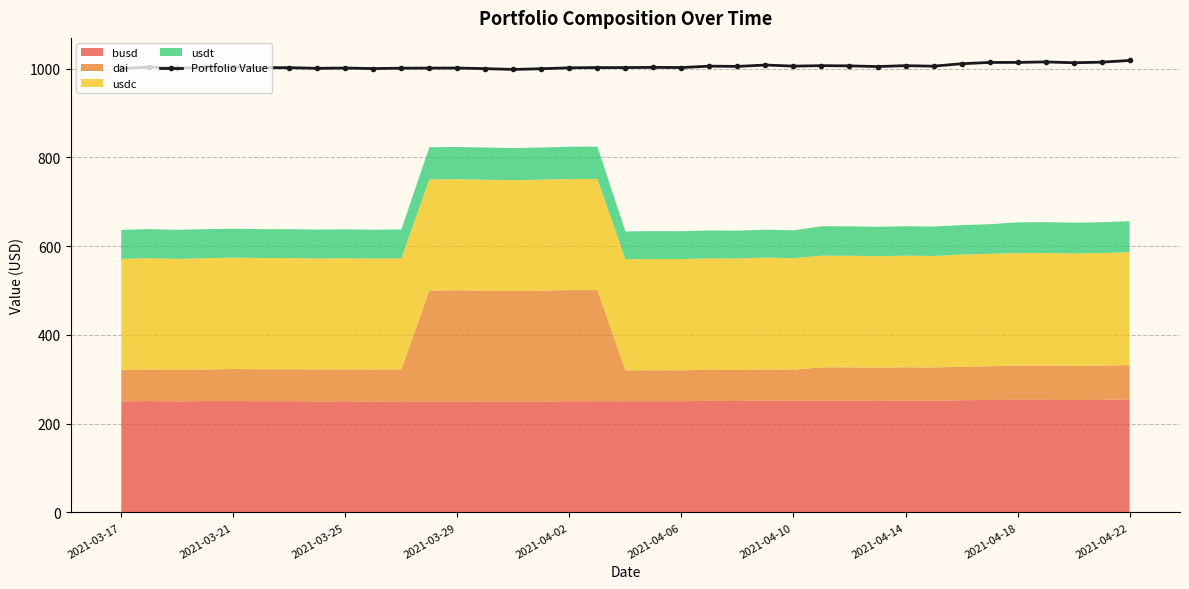

What value does the data have at 2021-04-06?

1002.2